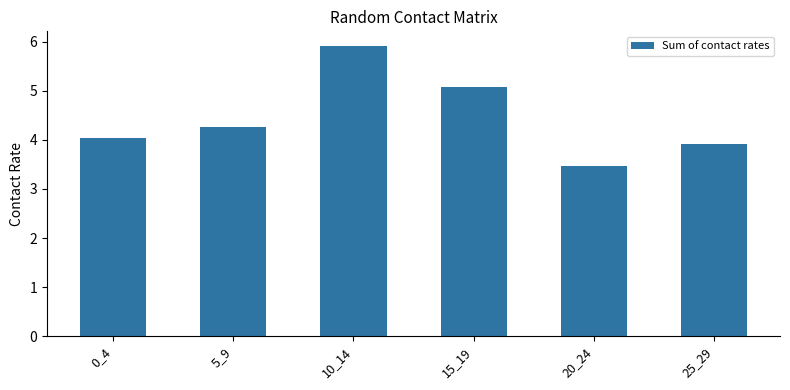

At which category does the chart reach its peak across all series?

10_14